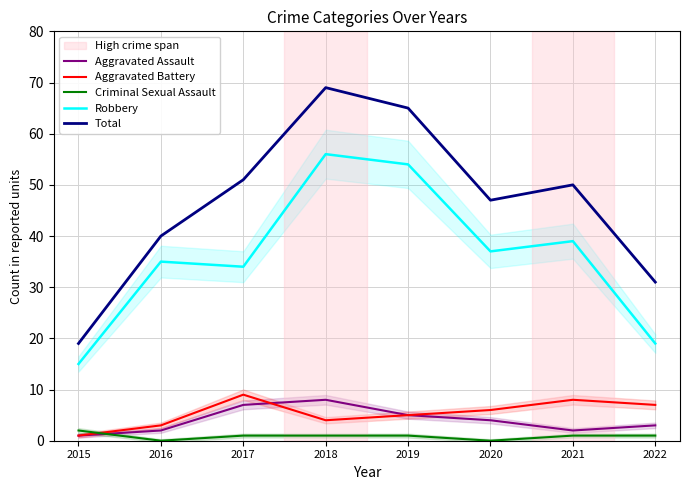

At which category does Total reach its first local valley?

2020